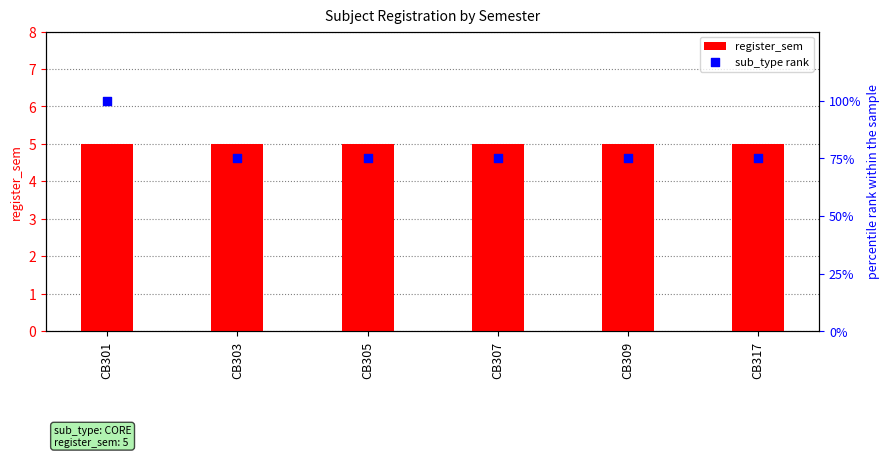

What are all the series names shown in the legend?

register_sem, sub_type rank